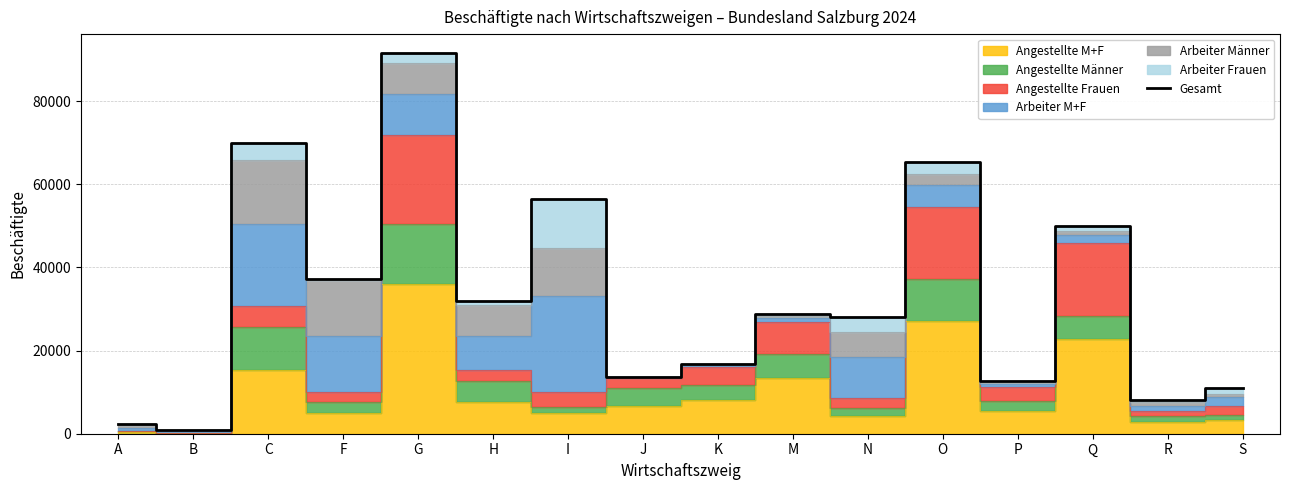

True or false: the data has more than 0 interior local peaks.

True